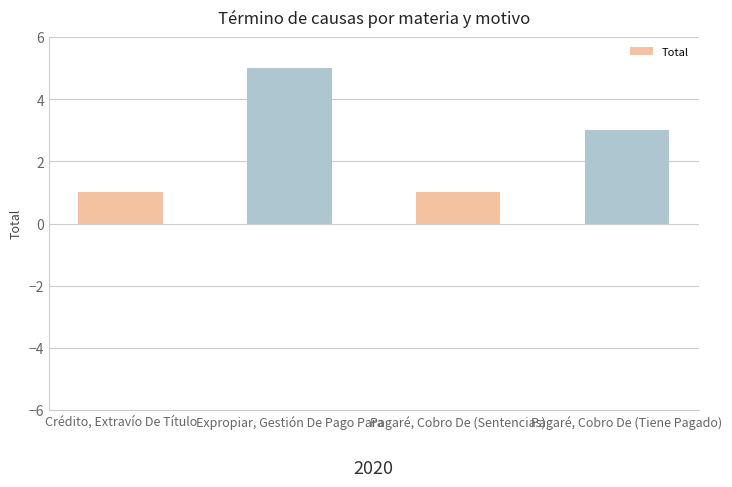

What is the minimum value shown in the chart?

1